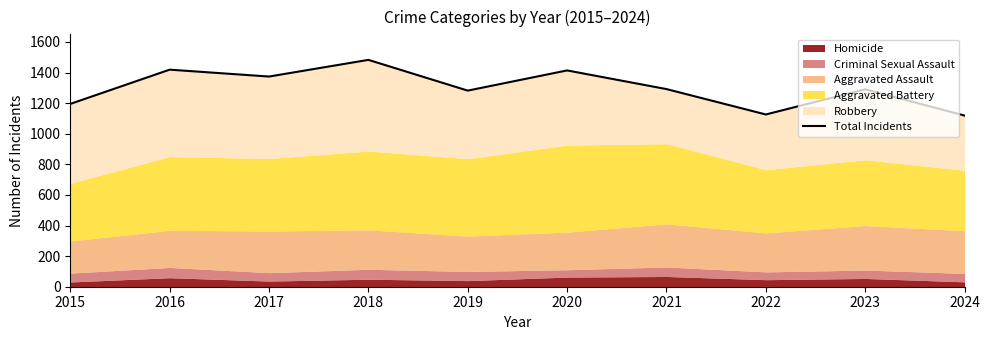

What is the minimum value shown in the chart?

1119